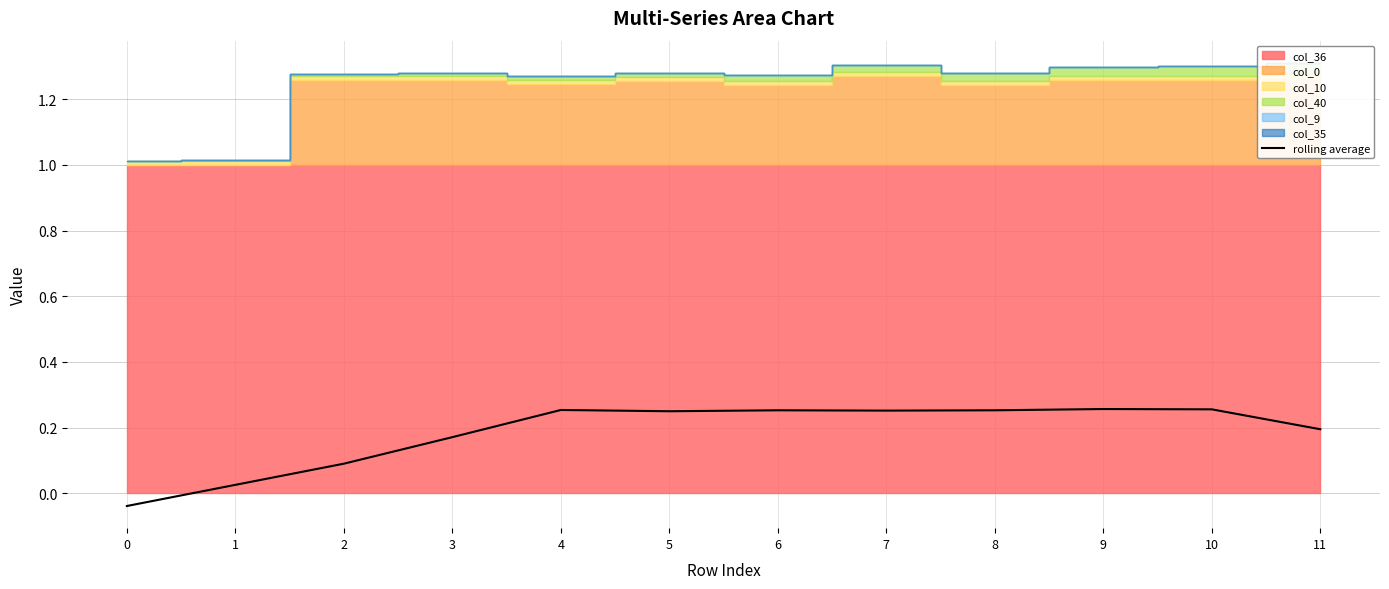

Between 1 and 10, which is larger?

10